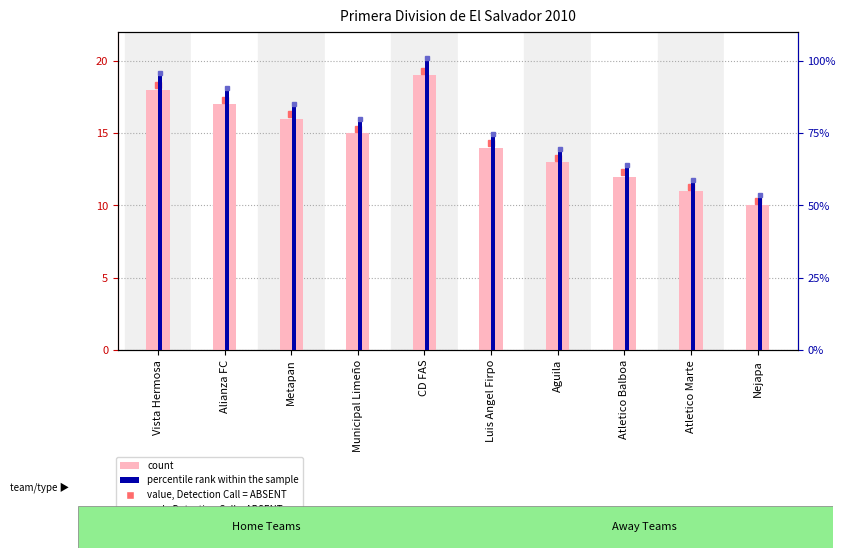

At which label does count reach its peak?

CD FAS